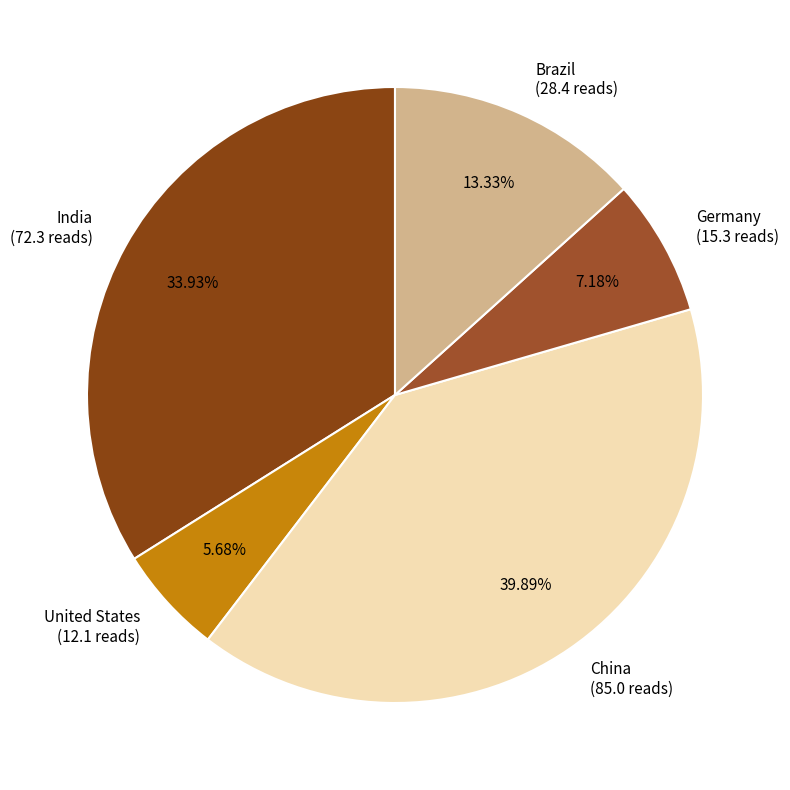

Is there any slice that represents more than half of the pie?

No